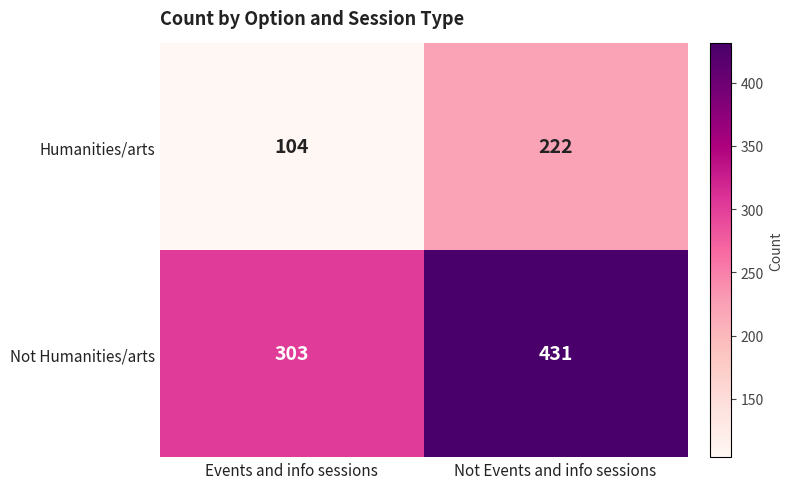

What is the sum of the Not Humanities/arts values at Not Events and info sessions and Events and info sessions?

734